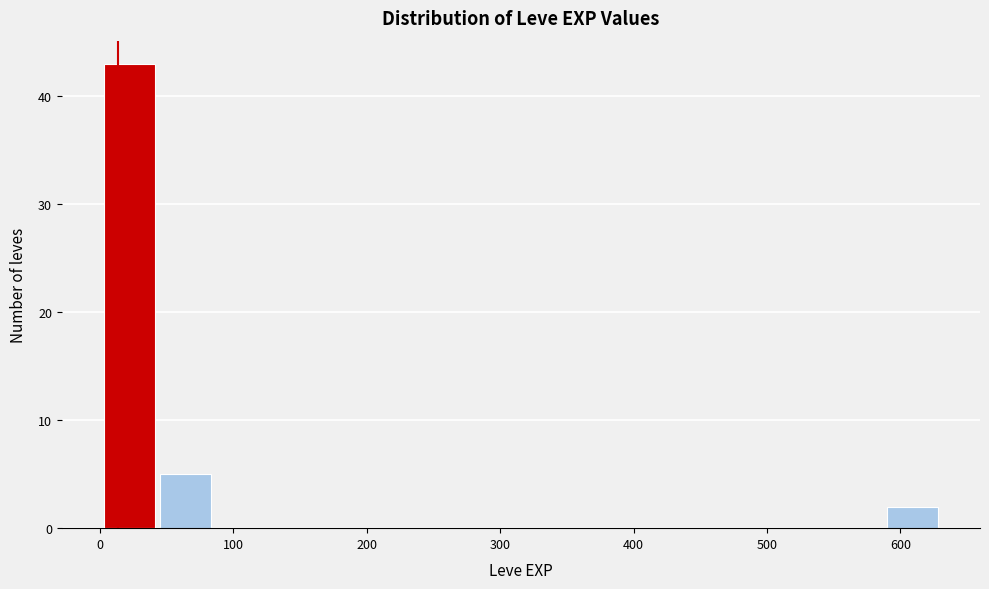

Reading left to right, list every bar in this chart as the range it spans on the x-axis followed by its height. Neither the bar edges nor the heights are printed on the chart, so give them approximately, as read against the axes.

0 to 40: 43
40 to 80: 5
80 to 130: 0
130 to 170: 0
170 to 210: 0
210 to 250: 0
250 to 290: 0
290 to 340: 0
340 to 380: 0
380 to 420: 0
420 to 460: 0
460 to 500: 0
500 to 550: 0
550 to 590: 0
590 to 630: 2